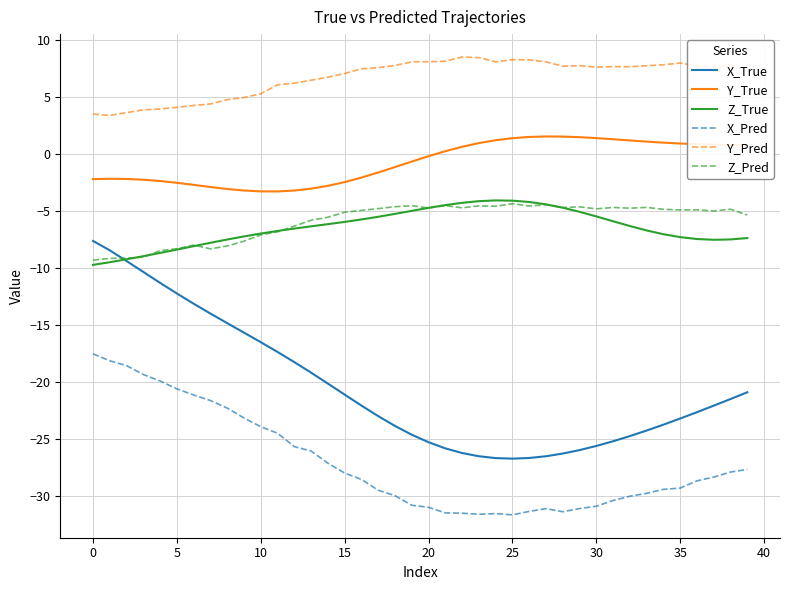

True or false: Y_True and X_Pred intersect in this chart.

False